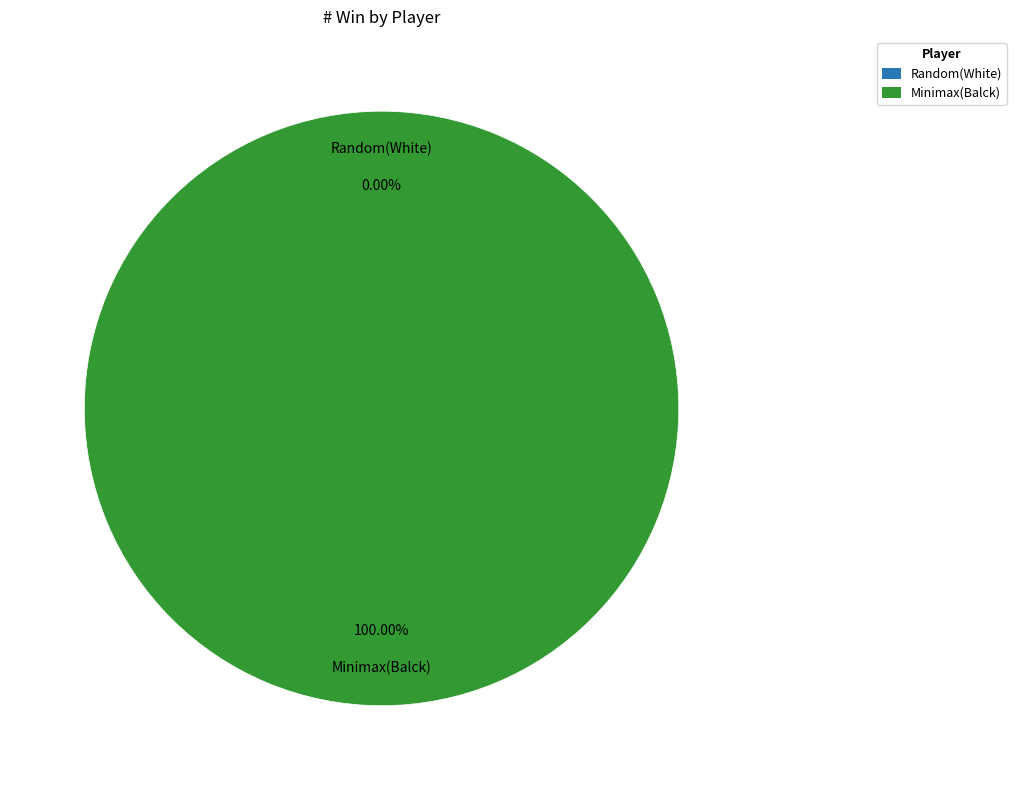

Is it true that Random(White) is 1% of the pie?

False